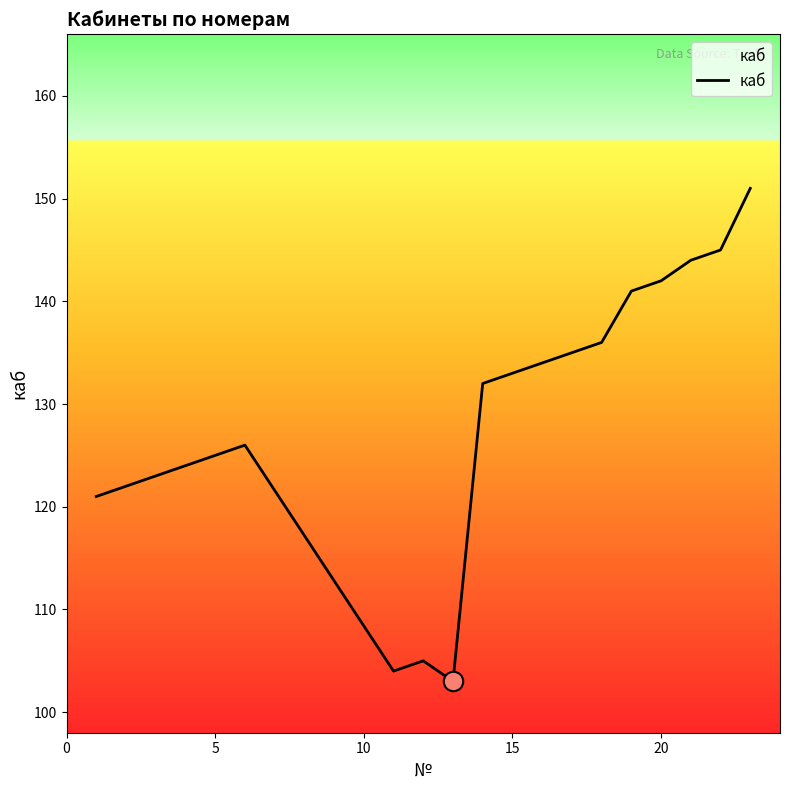

What is the difference between the maximum and minimum values?

48